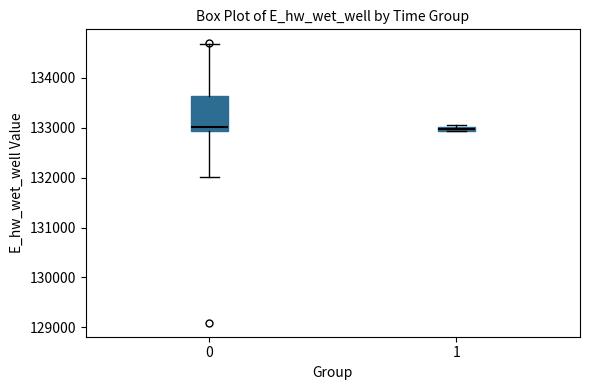

Which box is the tallest, from its lower edge to its upper edge?

0